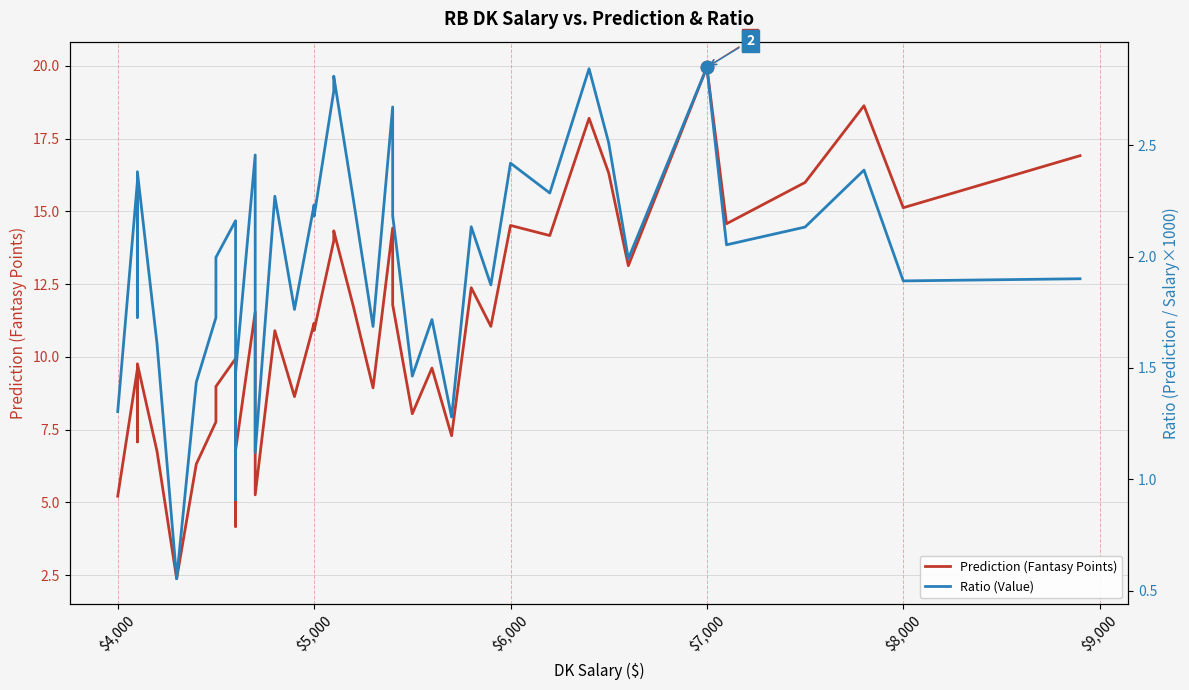

Which series reaches the maximum Y coordinate?

Prediction (Fantasy Points)